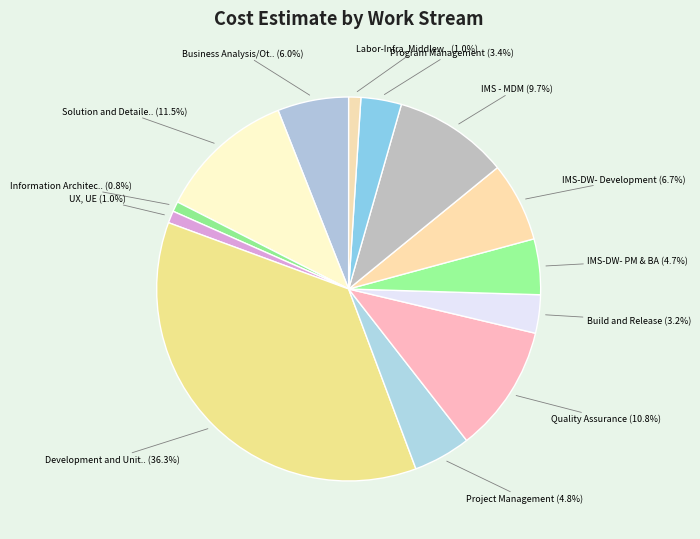

To the nearest percent, what is the average slice percentage?

8%